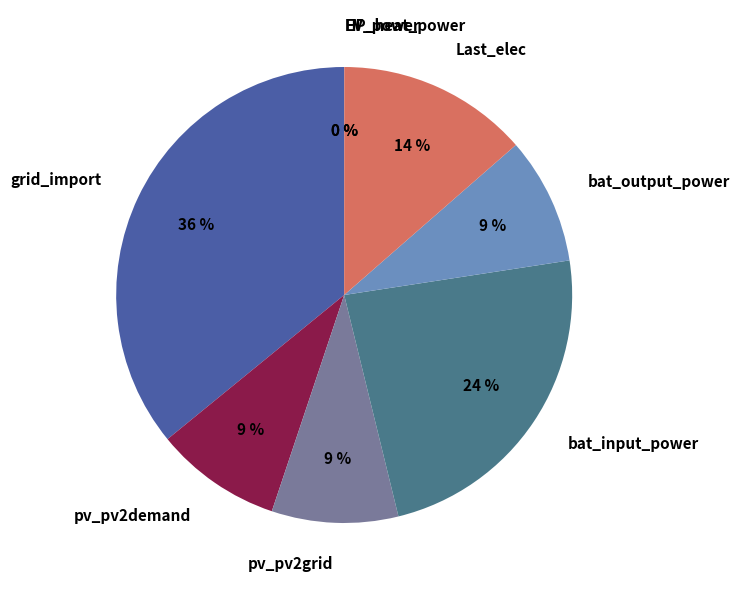

True or false: bat_output_power accounts for 9% of the total.

True